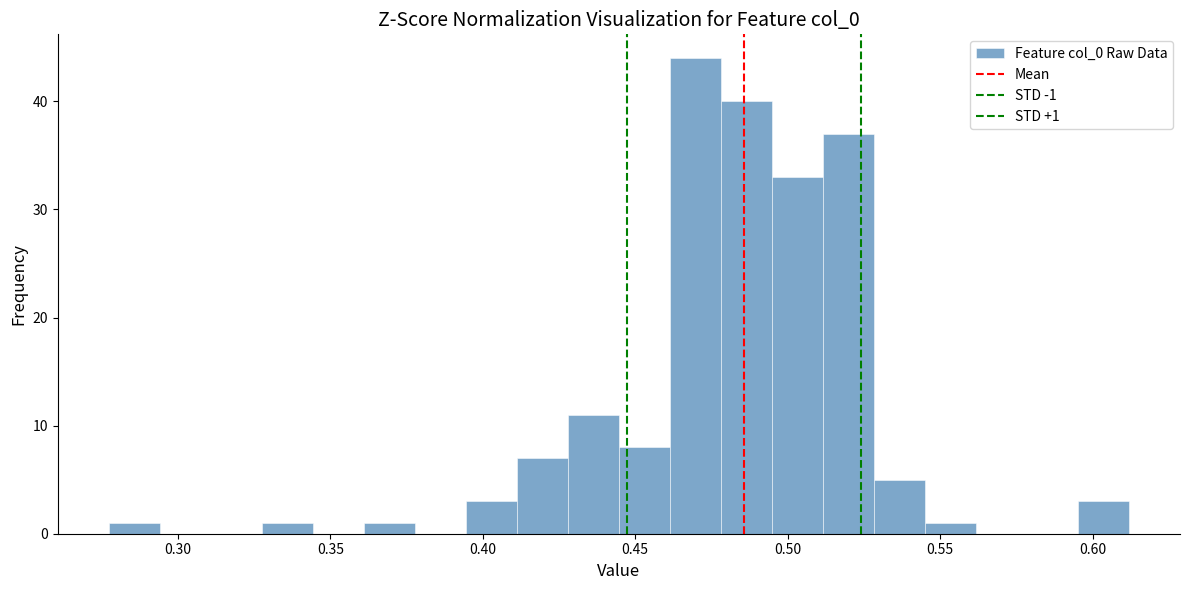

Around what value on the x-axis is the tallest bar? Give the approximate position of its centre, as read against the axis.

0.470